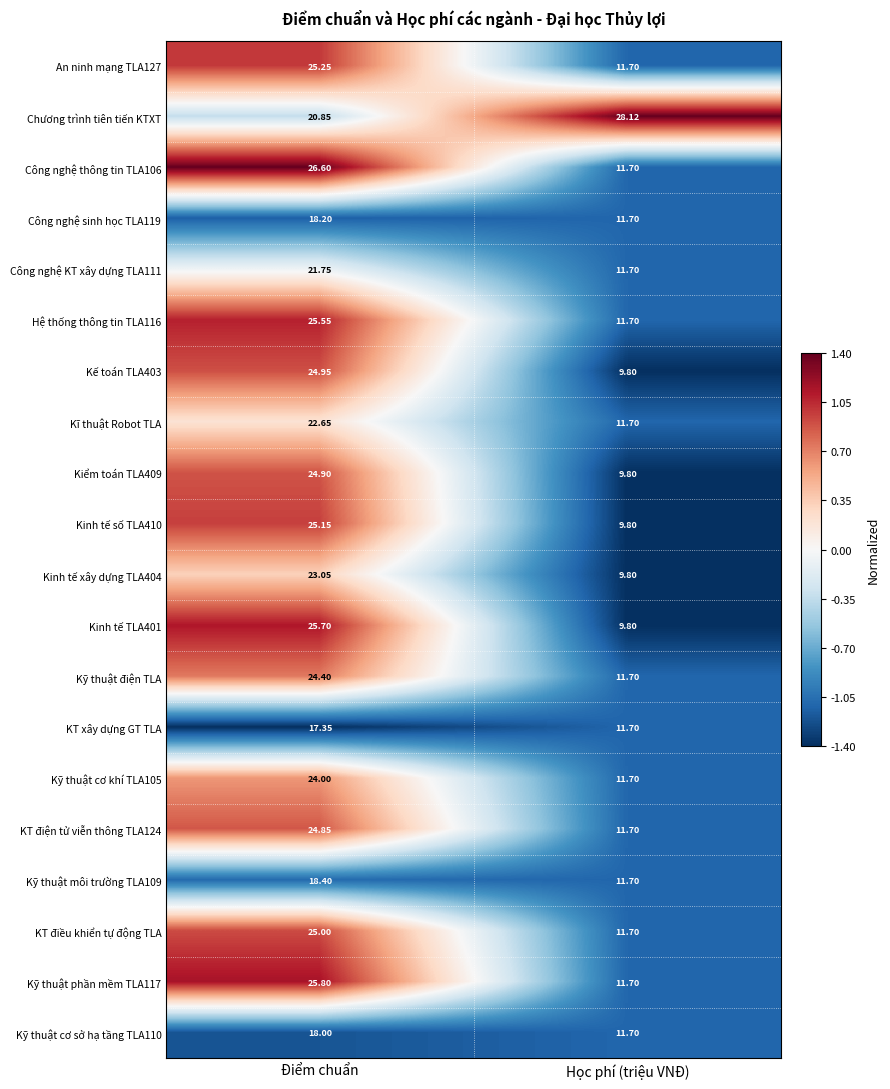

Which series has the largest total across all categories?

Chương trình tiên tiến KTXT